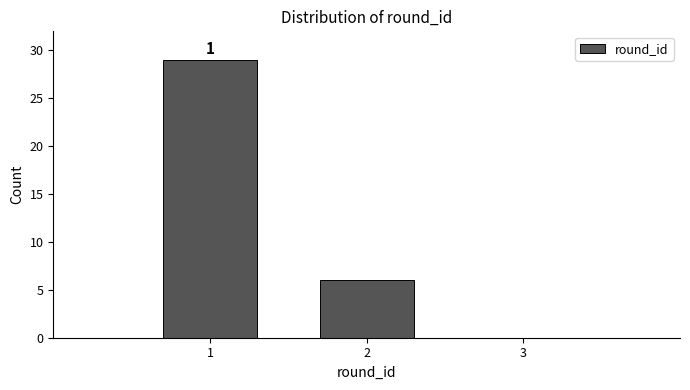

Which range on the x-axis has the tallest bar?

0.5 to 1.5